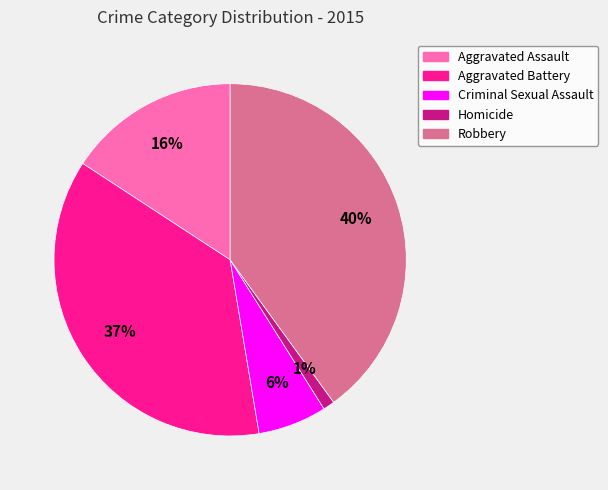

Does Criminal Sexual Assault represent more than half of the total?

No